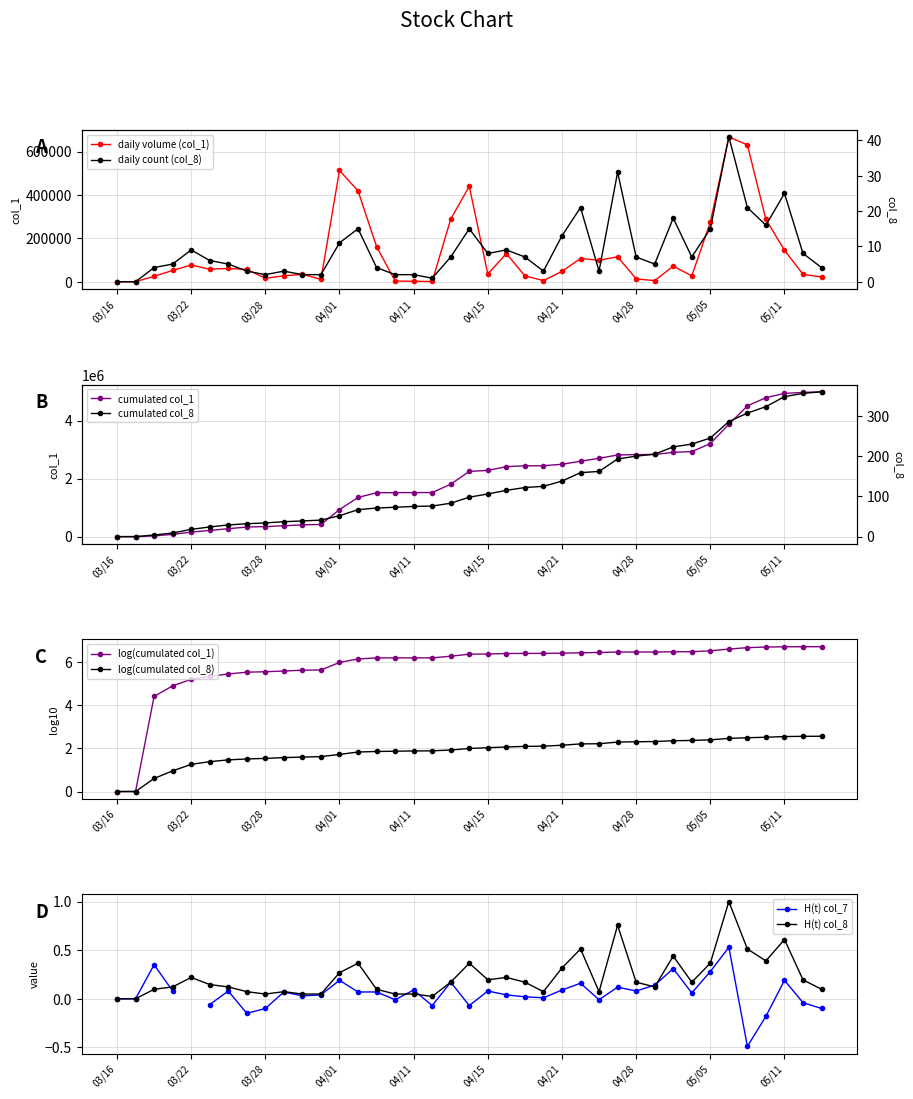

What is the sum of all col_1 values?

4991000.0